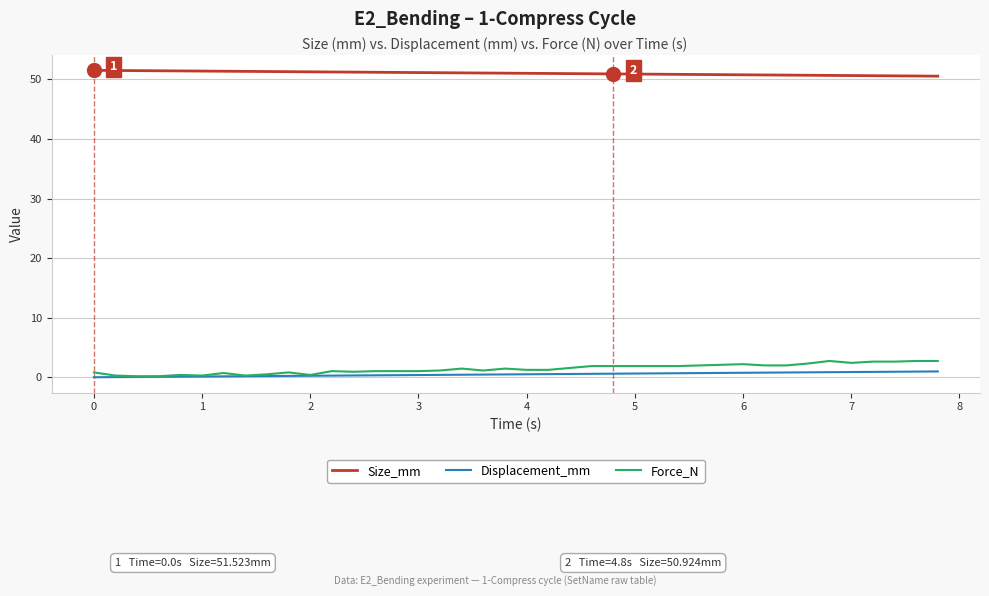

True or false: Size_mm and Displacement_mm cross at least once.

False